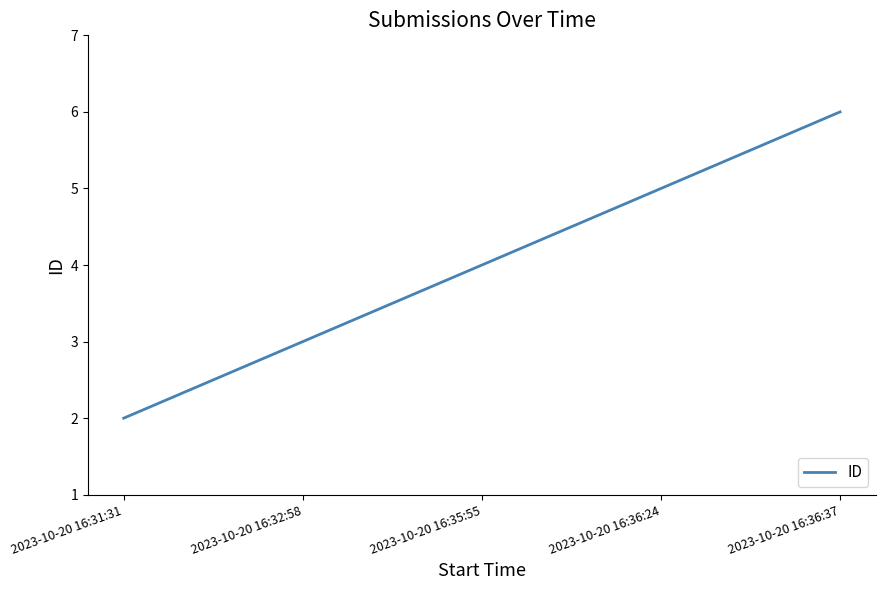

True or false: the data shows 5 at 2023-10-20 16:36:24.

True